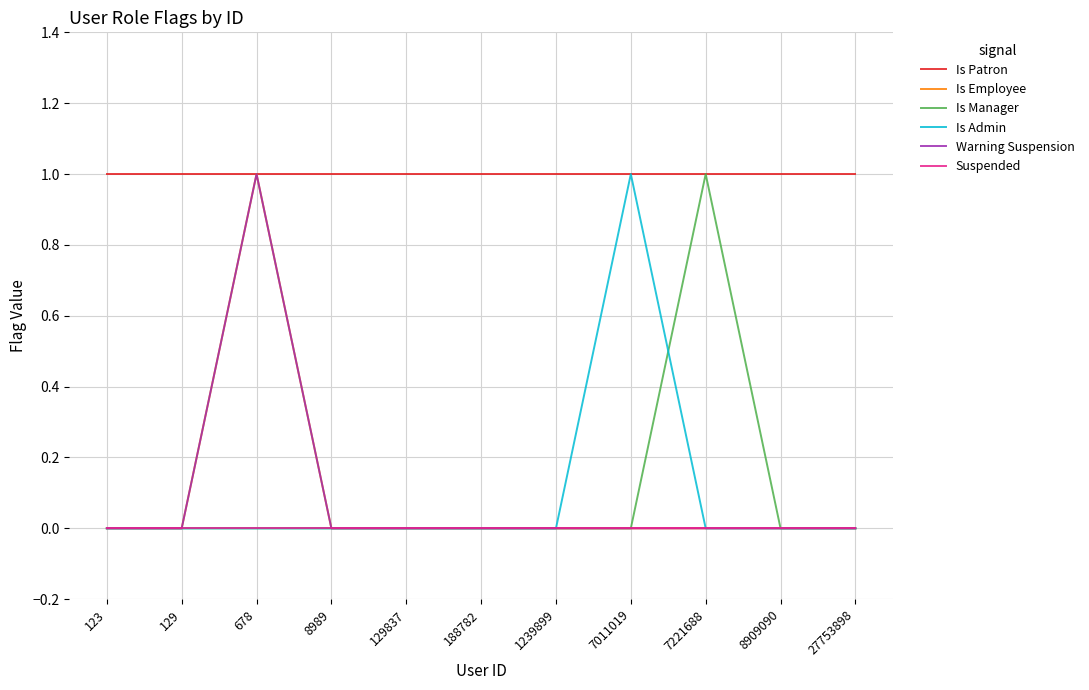

What is the difference between the highest and lowest values at 129?

1